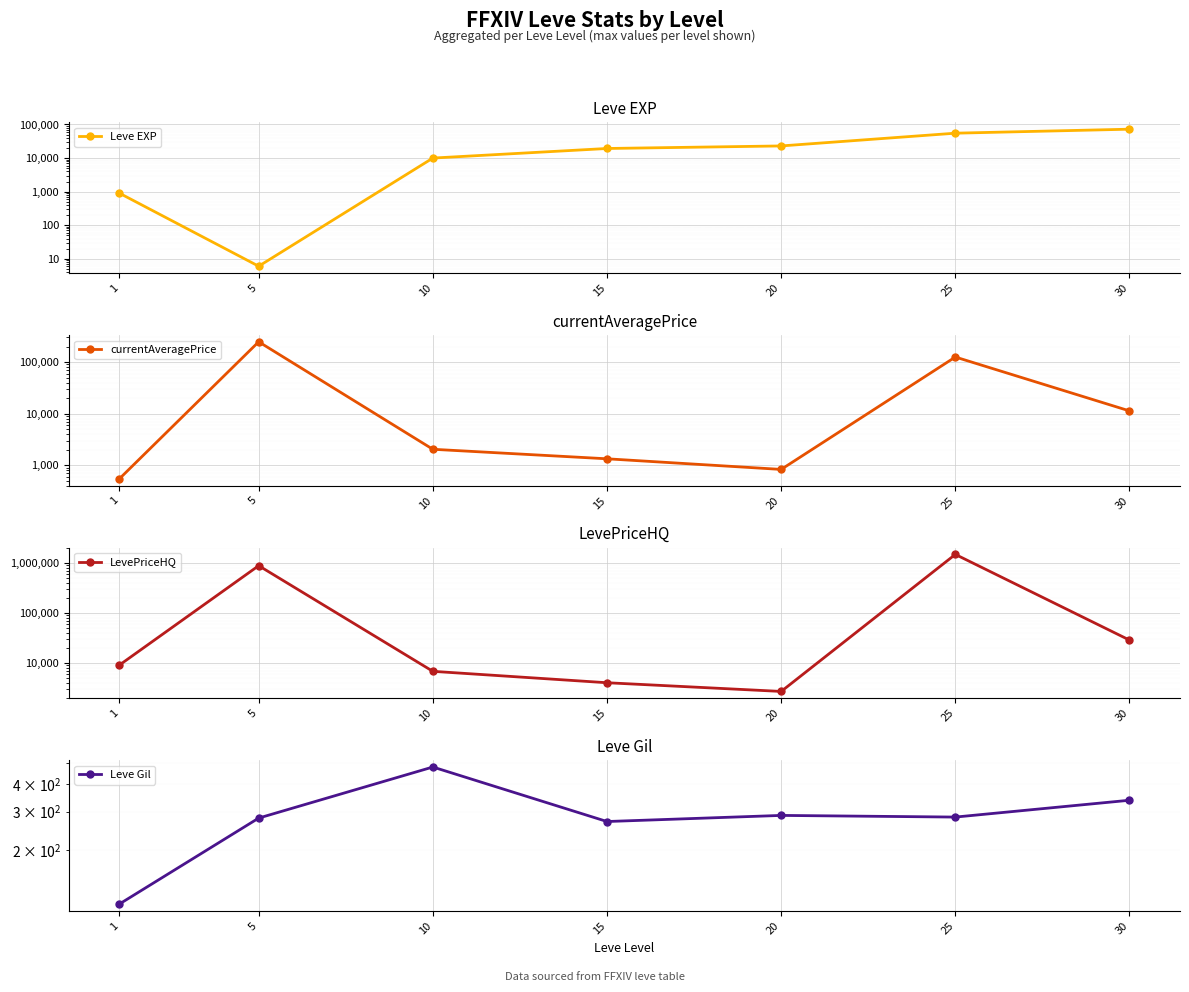

Reading right to left, transcribe all the data shown in this chart.

Leve EXP: 30=72430.0	25=55060.0	20=22960.0	15=19270.0	10=9990.0	5=6.0	1=900.0
currentAveragePrice: 30=11285.5	25=125320.0	20=826.1	15=1327.8	10=2032.2	5=247500.0	1=542.6
LevePriceHQ: 30=28591.3	25=1500000.0	20=2664.3	15=3983.3	10=6750.0	5=890700.0	1=9000.0
Leve Gil: 30=338.0	25=283.0	20=288.0	15=270.0	10=480.0	5=280.0	1=113.0